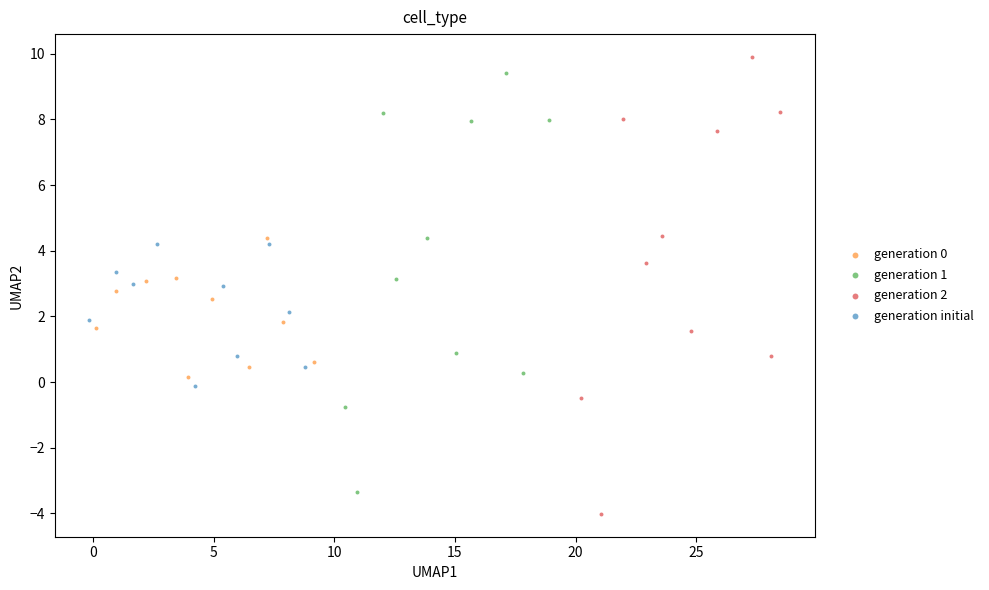

Which series has the widest spread of Y values?

generation 2